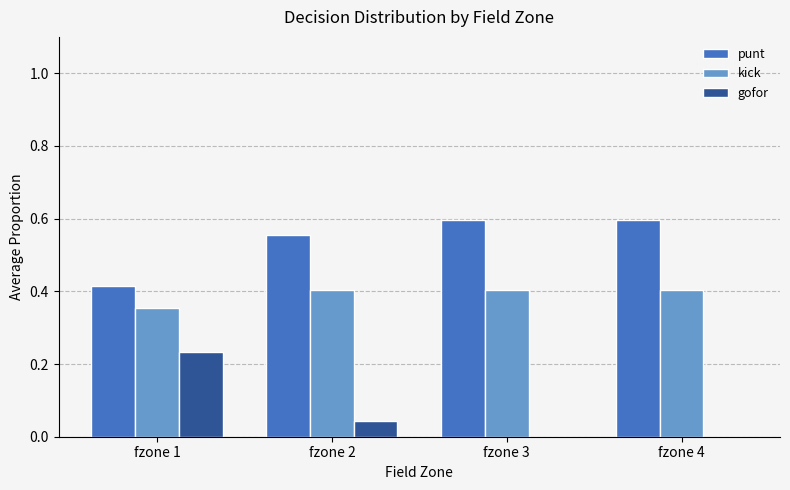

Is it true that kick equals 0.4 at fzone 3?

True